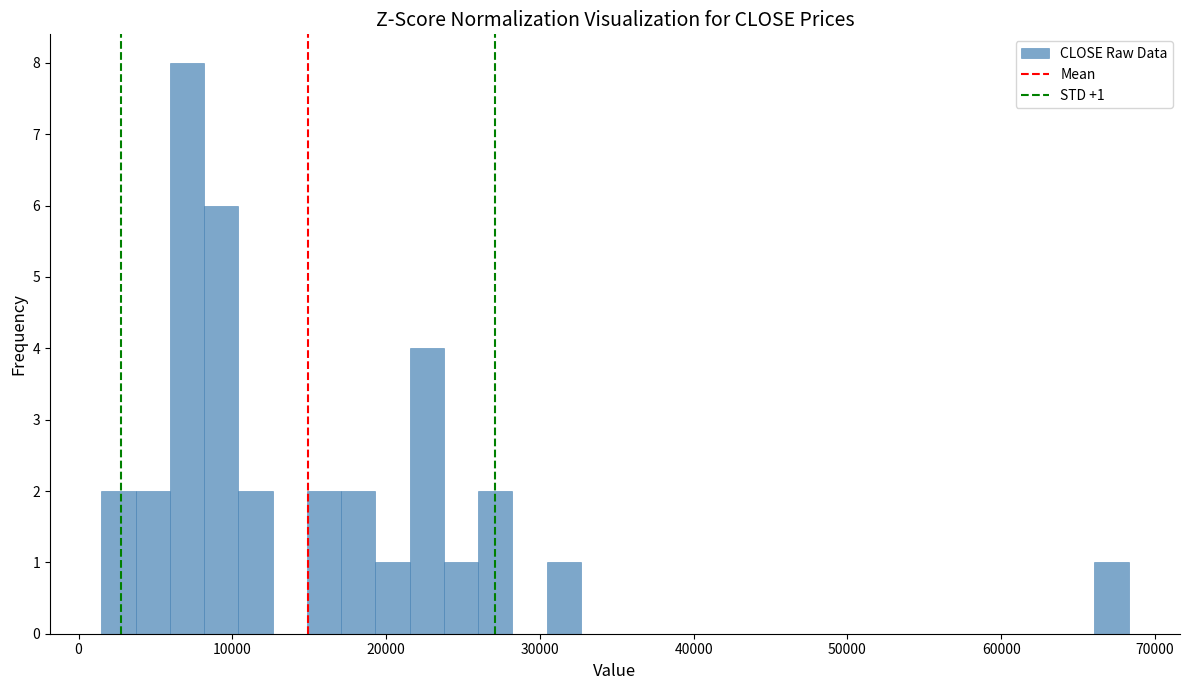

Read against the x-axis, roughly where is the centre of the tallest bar?

7000